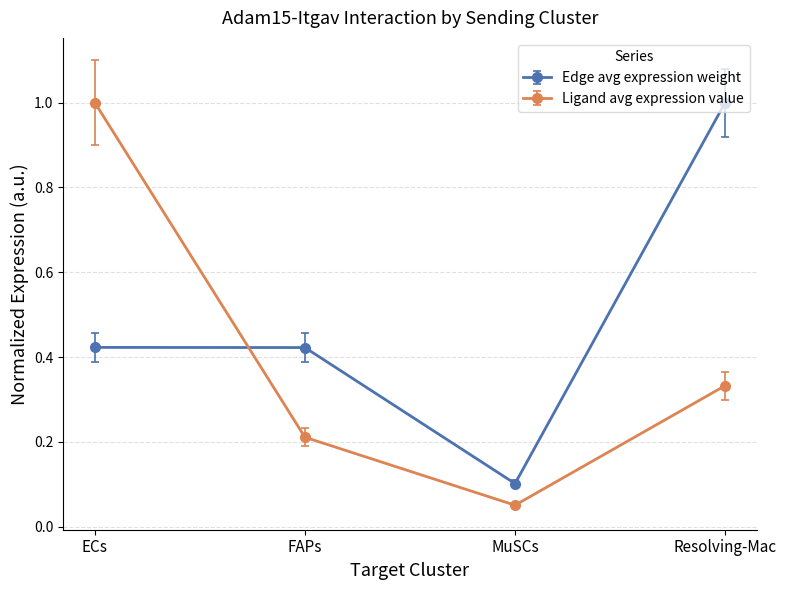

True or false: Edge avg expression weight has more than 2 points higher than both neighbors.

False